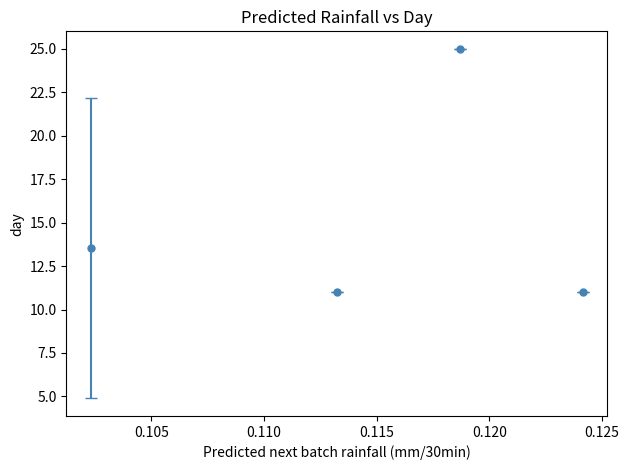

How many points are higher than both their immediate neighbors (excluding endpoints)?

1